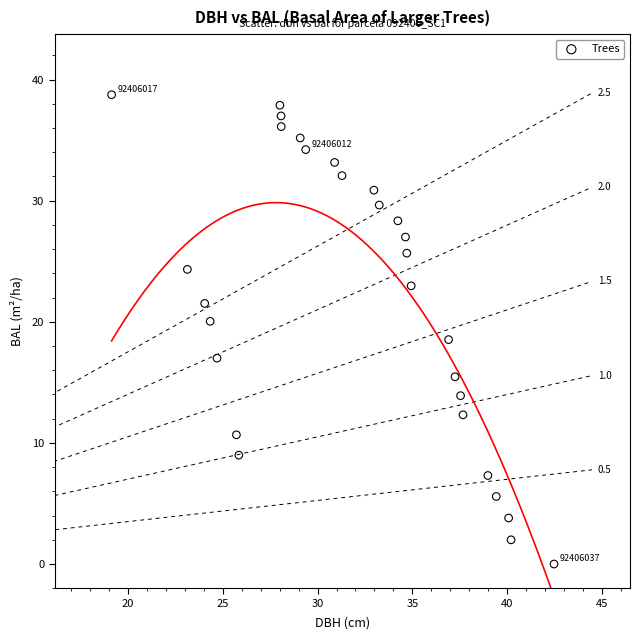

What is the range of X values (max minus min)?

23.3